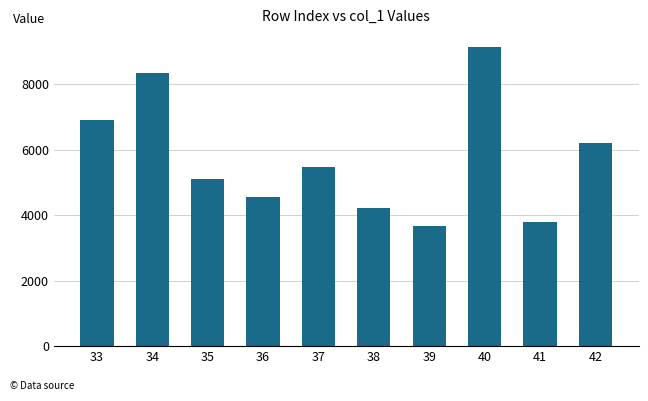

Reading left to right, extract all data points from this chart.

6904.8	8348.0	5100.5	4554.6	5466.9	4201.5	3656.8	9128.1	3799.1	6194.2